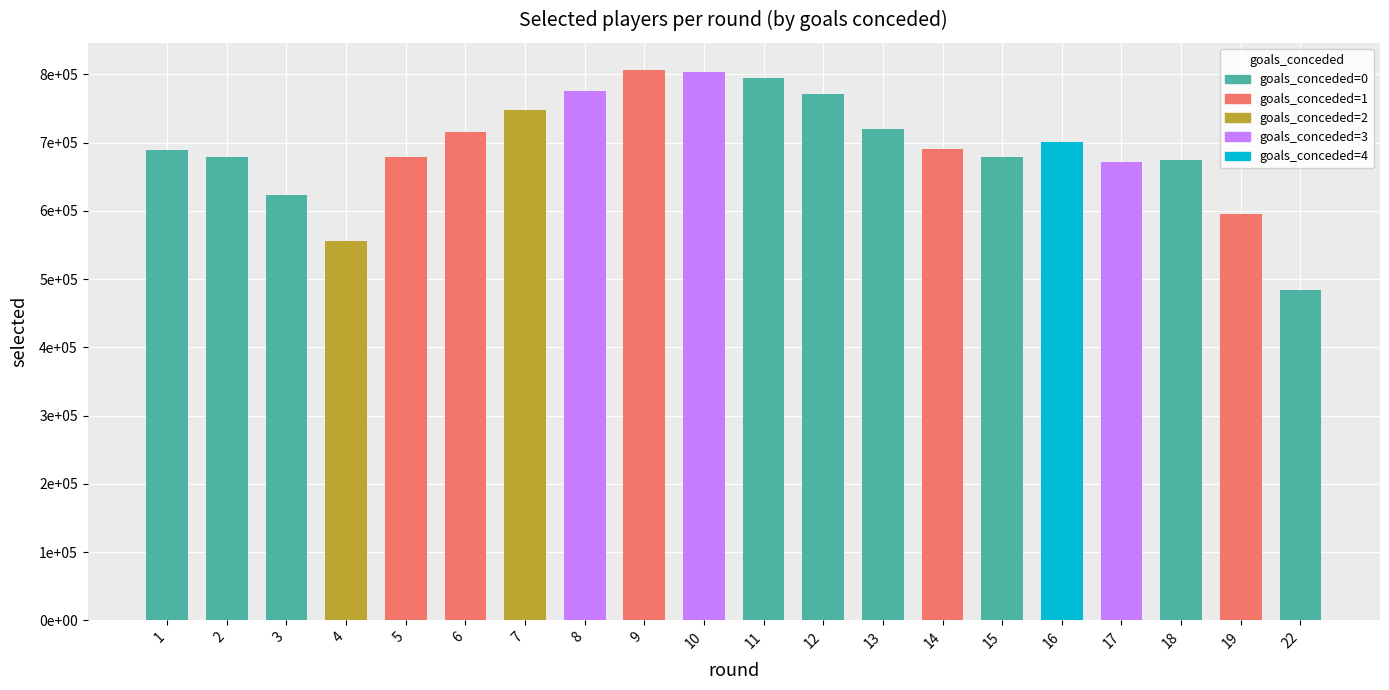

What is the change in value from 1 to 5?

-9411